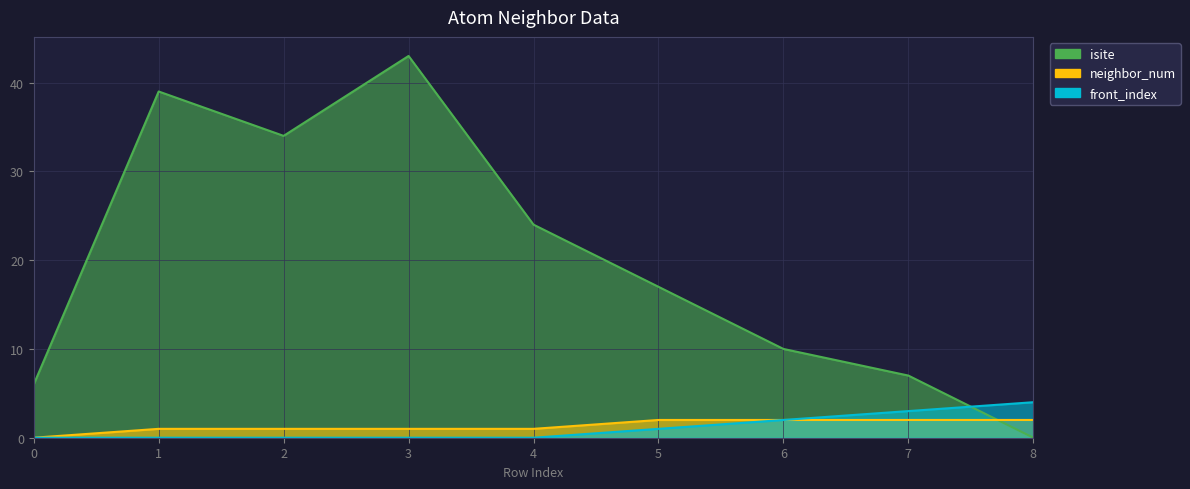

Rank the series at 7 from lowest to highest value.

neighbor_num, front_index, isite